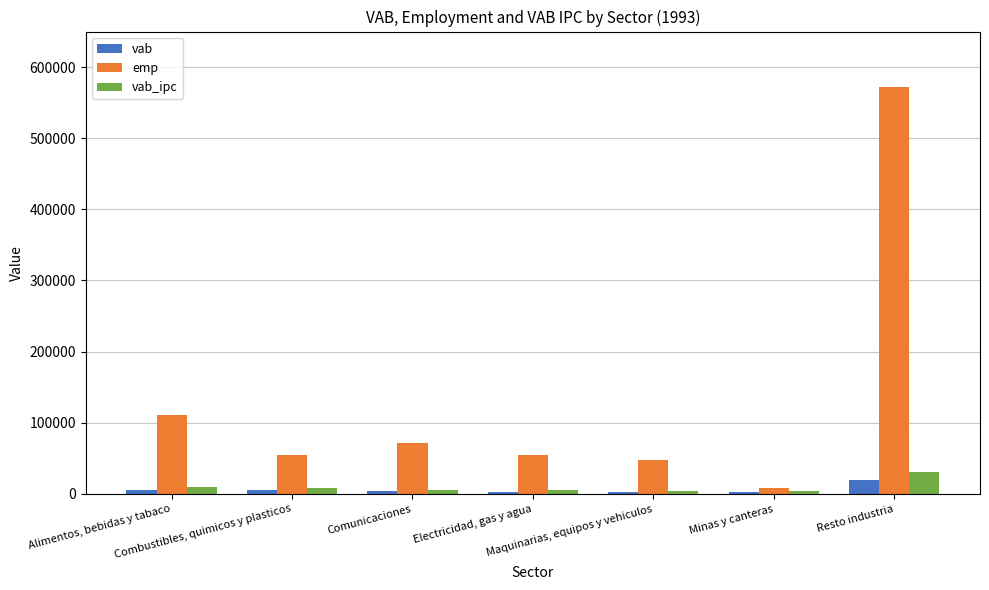

What is the highest value of the emp series?

571440.0